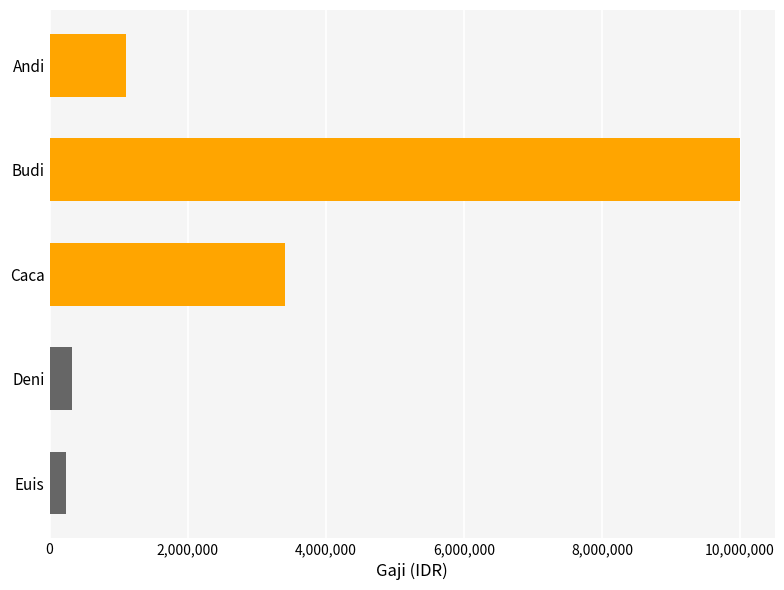

Between Caca and Andi, which is larger?

Caca